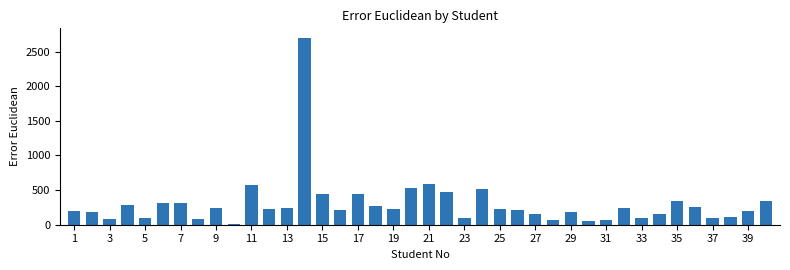

What is the maximum value shown in the chart?

2700.0